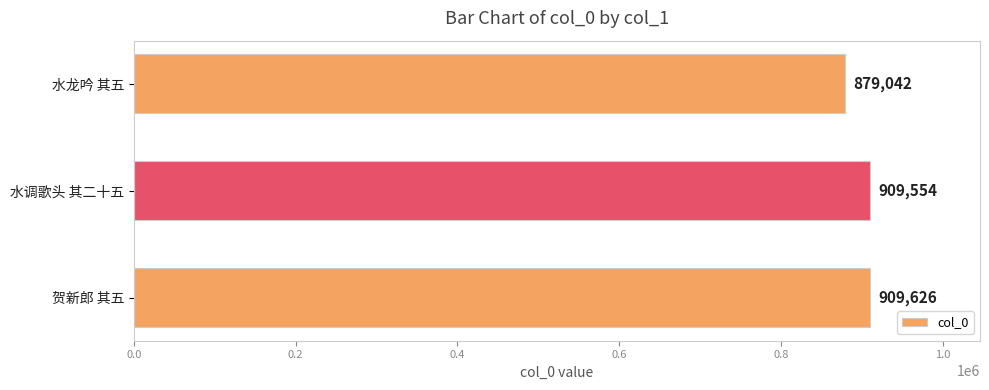

How many data points are less than 909554?

1